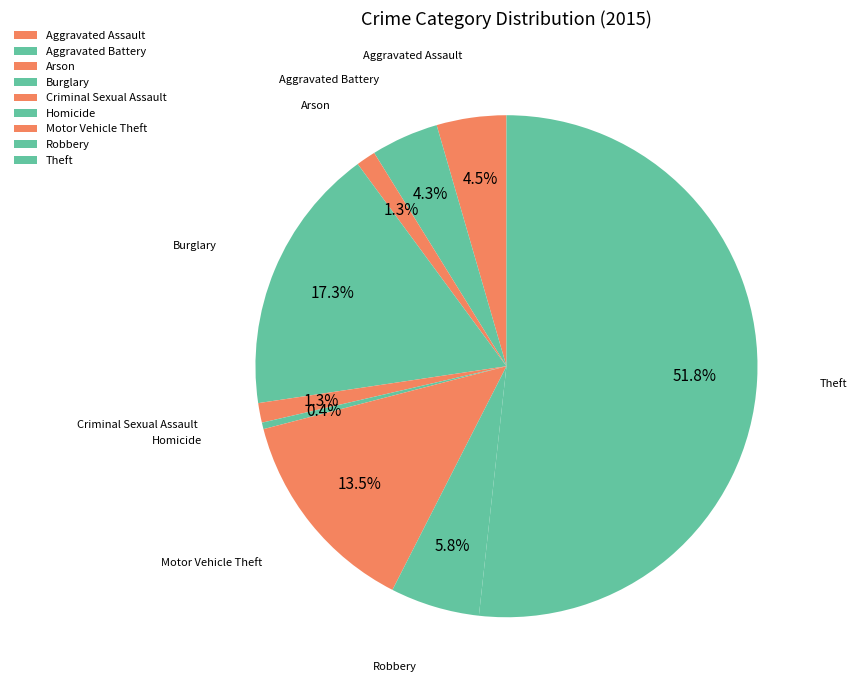

To the nearest percent, what percentage of the pie is Aggravated Battery?

4%